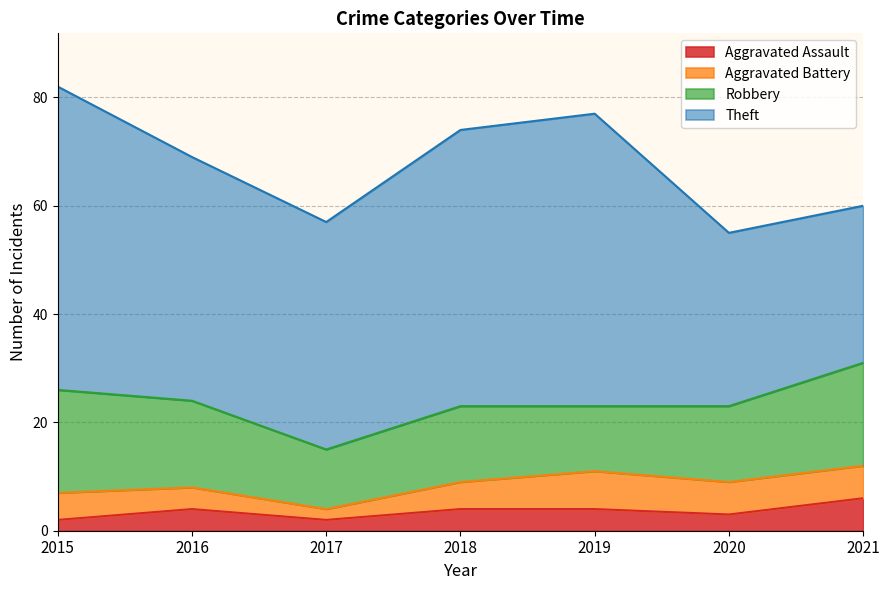

At 2017, list the series in order from smallest to largest.

Aggravated Assault, Aggravated Battery, Robbery, Theft